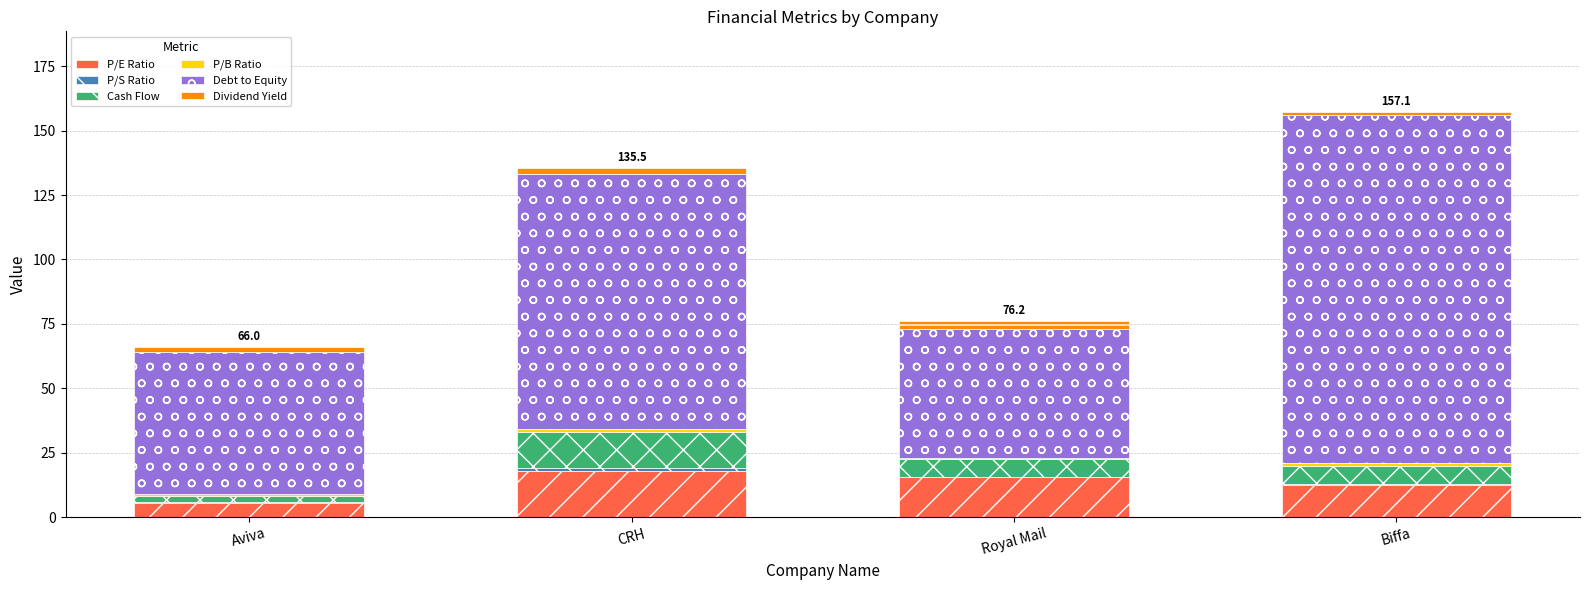

How many distinct data groups are displayed?

6